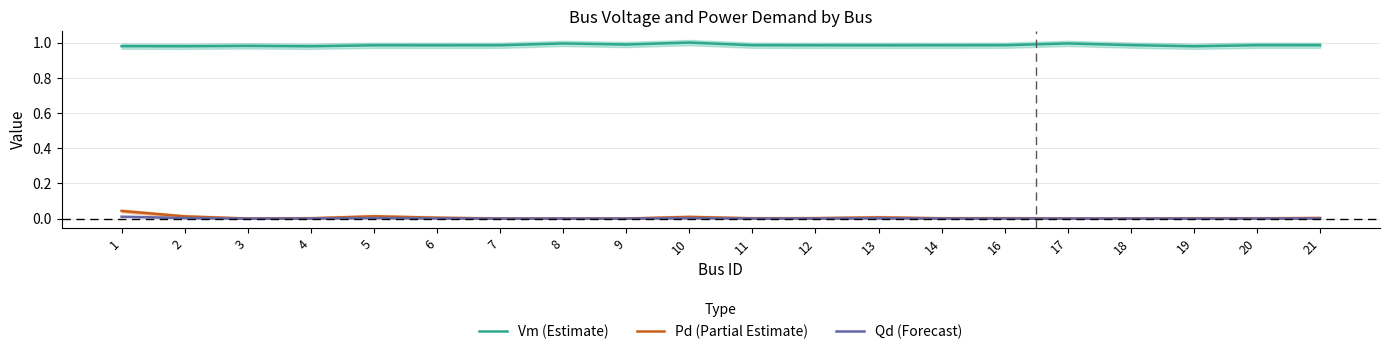

Between 12 and 21, which series saw the biggest shift?

Pd (Partial Estimate)